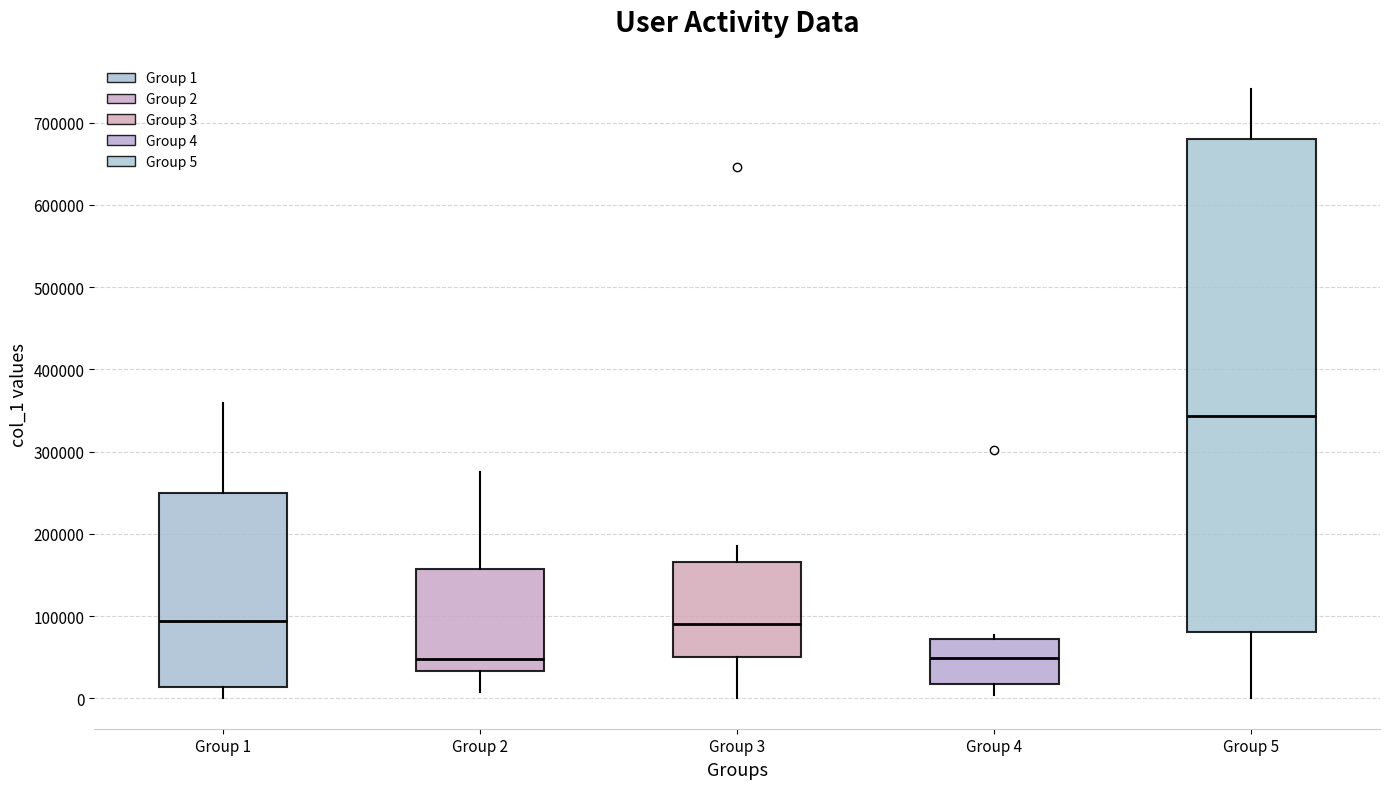

Comparing the boxes themselves (not the whiskers), which one is the tallest?

Group 5